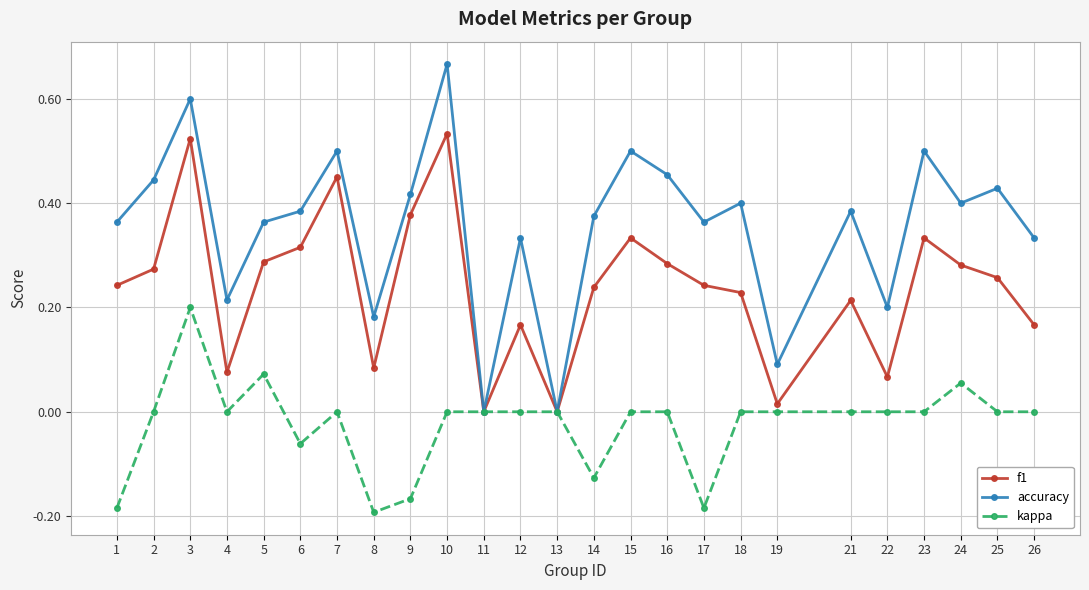

Does the chart display data point markers on the line(s)?

Yes